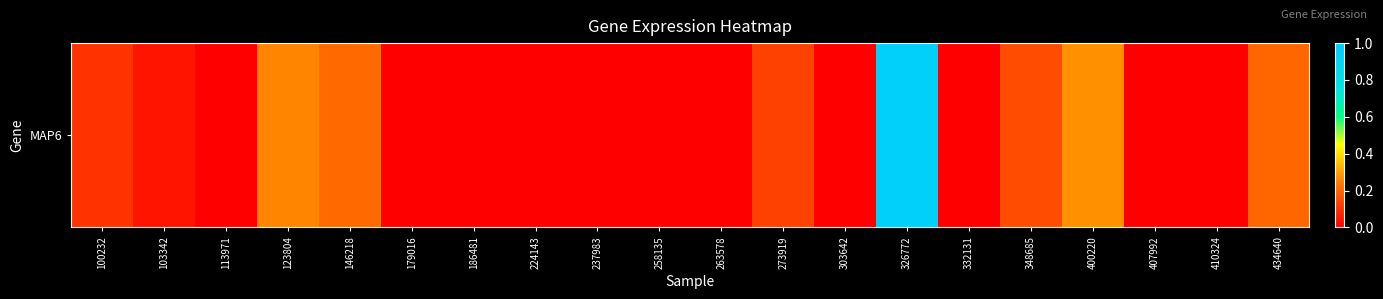

Between 224143 and 179016, which is larger?

224143